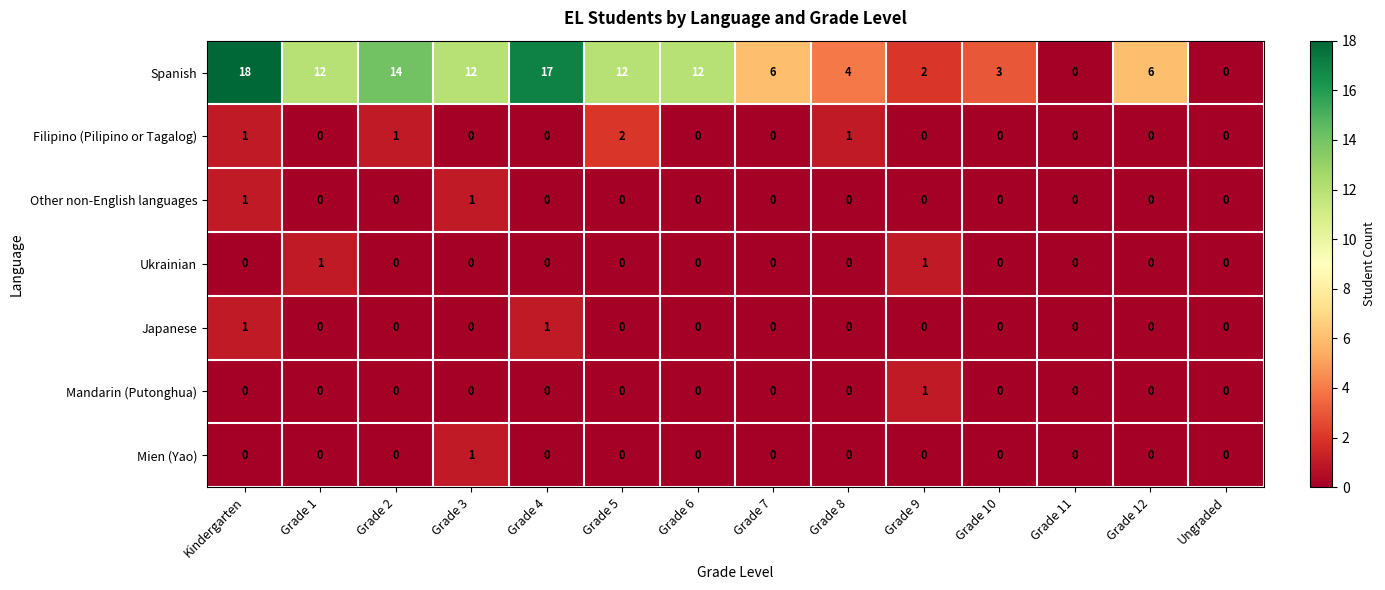

How many Mandarin (Putonghua) values are between 0 and 1?

14